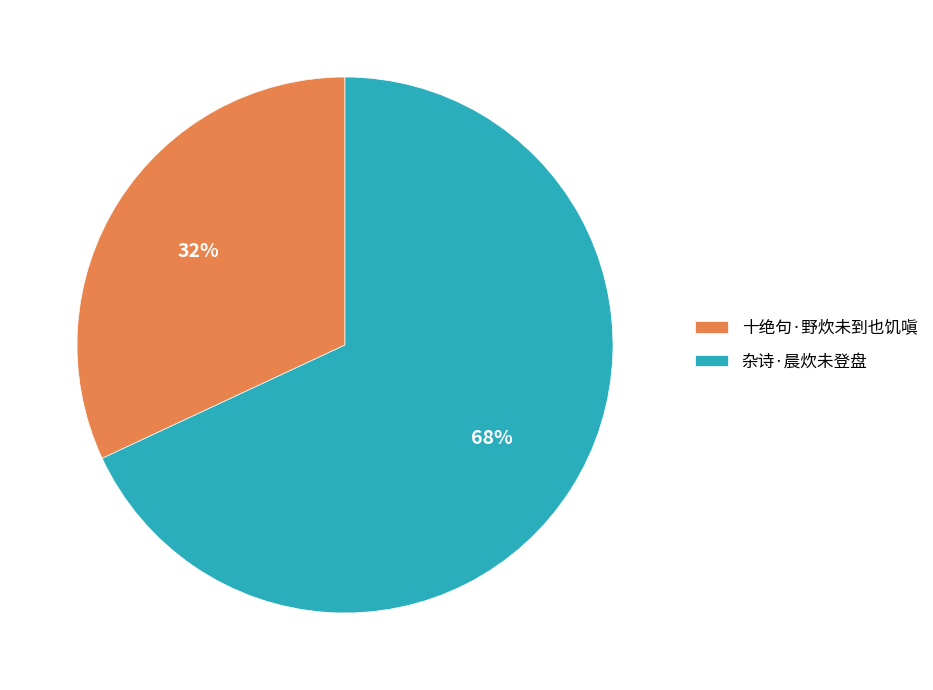

Which category has the biggest portion of the pie?

杂诗·晨炊未登盘